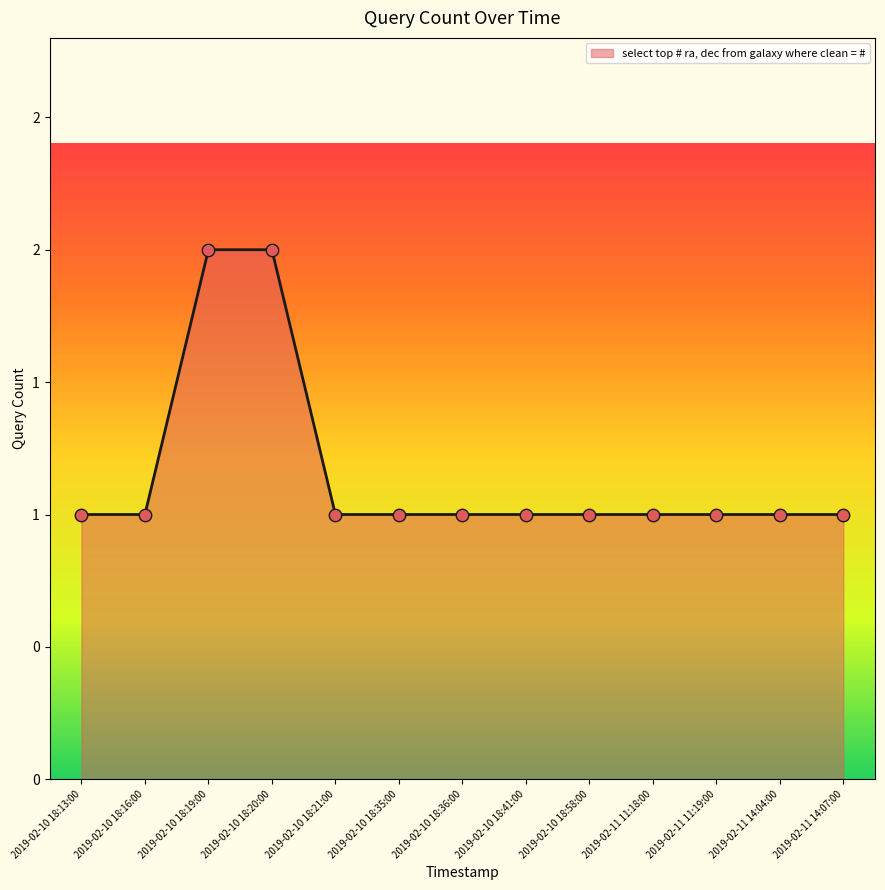

Between 2019-02-11 14:07:00 and 2019-02-10 18:20:00, which is larger?

2019-02-10 18:20:00